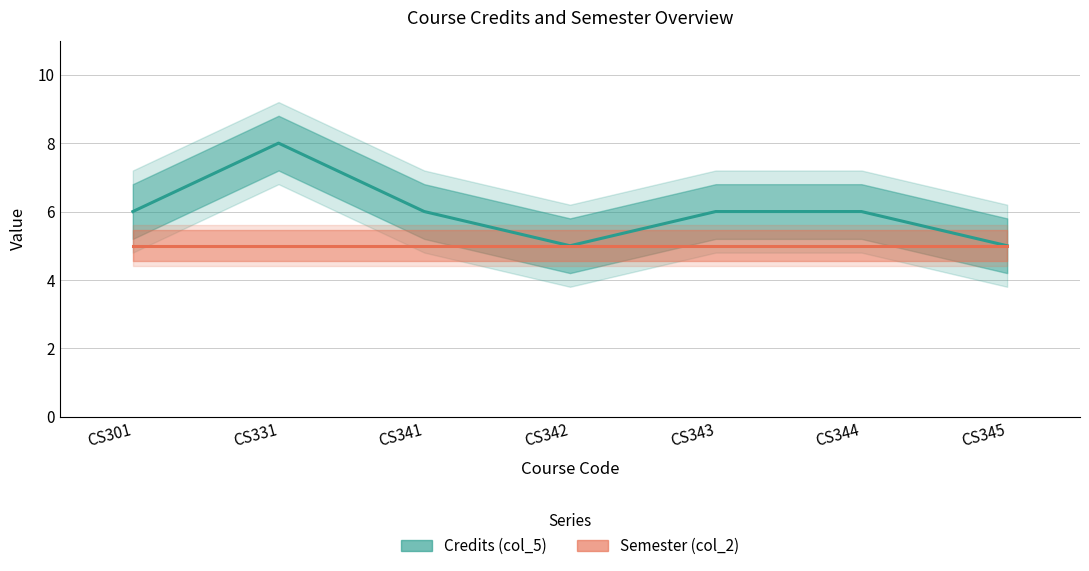

Does the chart have visible grid lines?

Yes